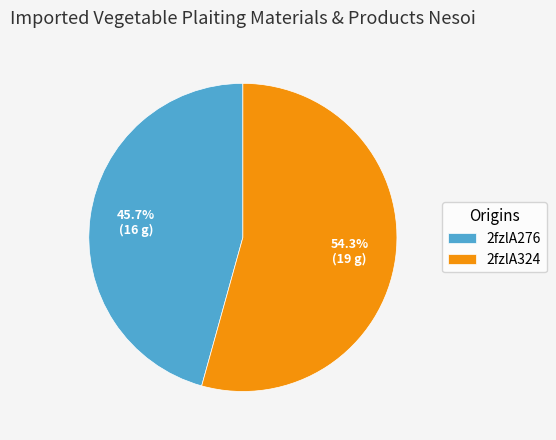

What is the largest slice in the pie chart?

2fzlA324